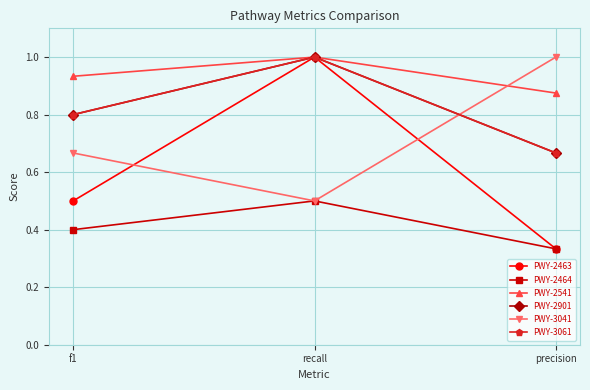

Reading right to left, transcribe all the data shown in this chart.

PWY-2463: precision=0.3	recall=1.0	f1=0.5
PWY-2464: precision=0.3	recall=0.5	f1=0.4
PWY-2541: precision=0.9	recall=1.0	f1=0.9
PWY-2901: precision=0.7	recall=1.0	f1=0.8
PWY-3041: precision=1.0	recall=0.5	f1=0.7
PWY-3061: precision=0.7	recall=1.0	f1=0.8